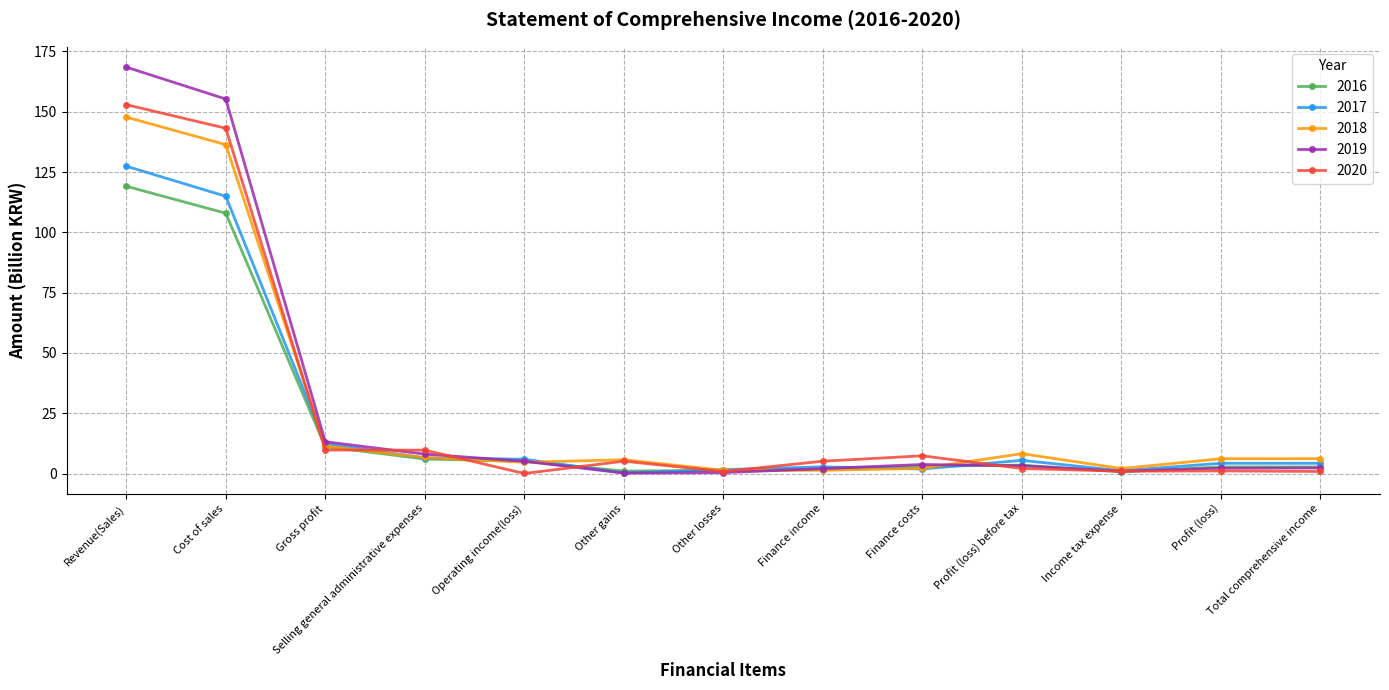

Is it true that 2019 equals 8.1 at Selling general administrative expenses?

True